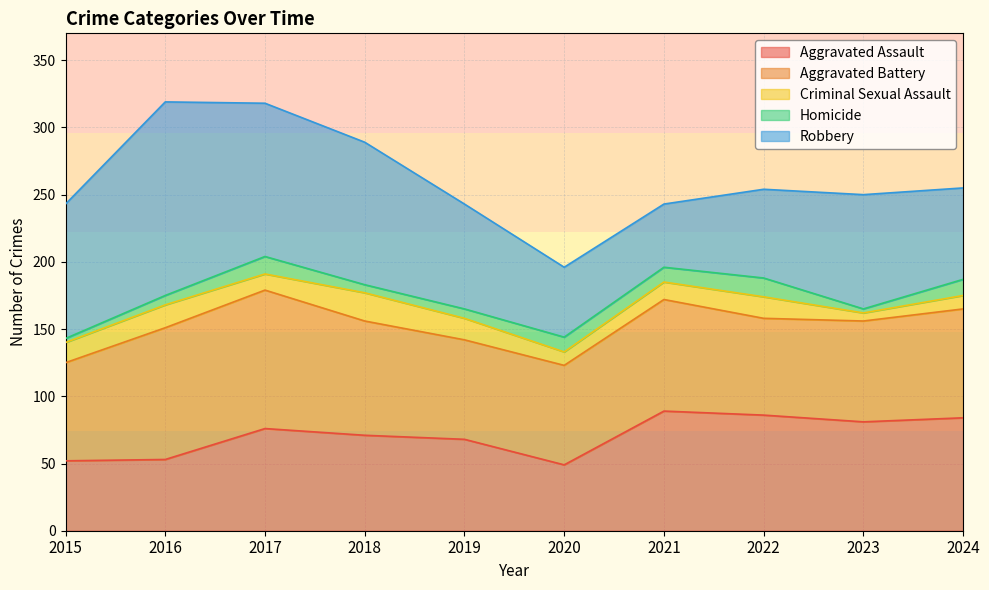

Between 2023 and 2018, which is larger?

2023